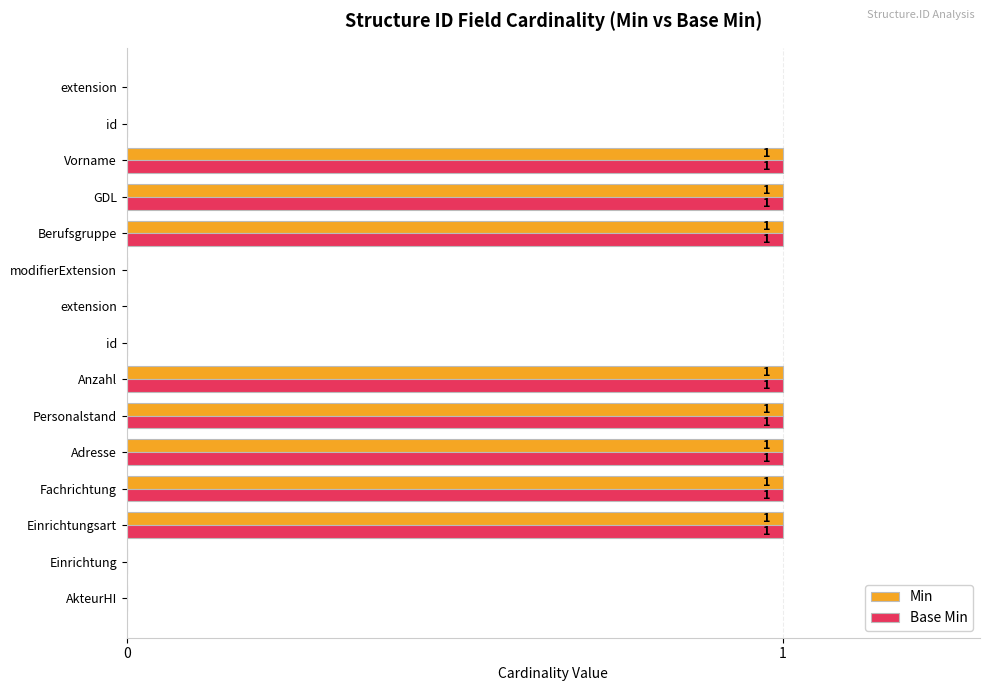

How many distinct data groups are displayed?

2